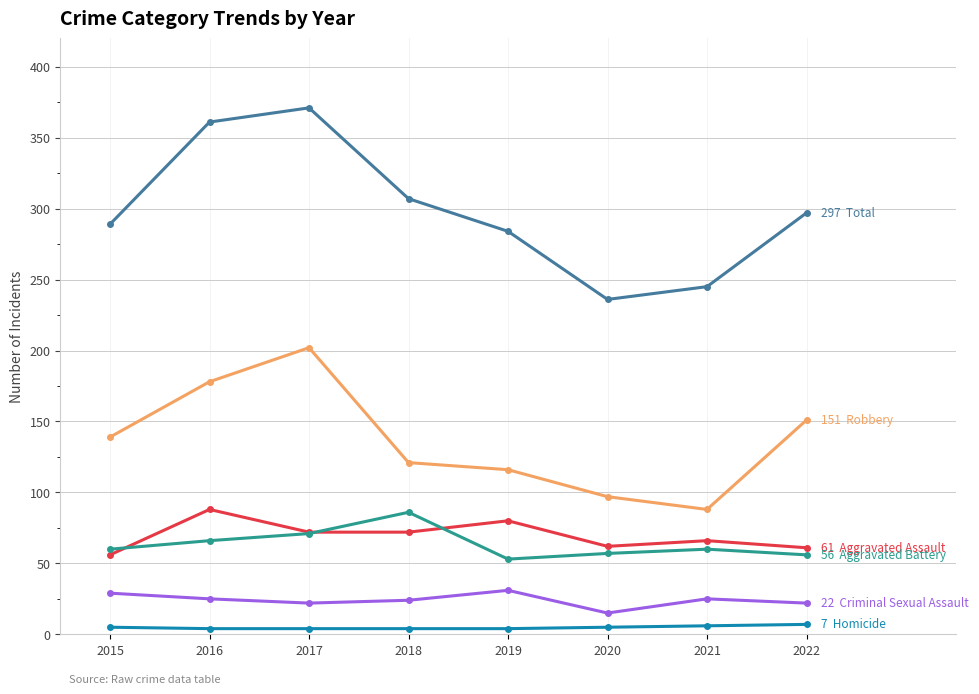

What is the greatest value displayed?

371